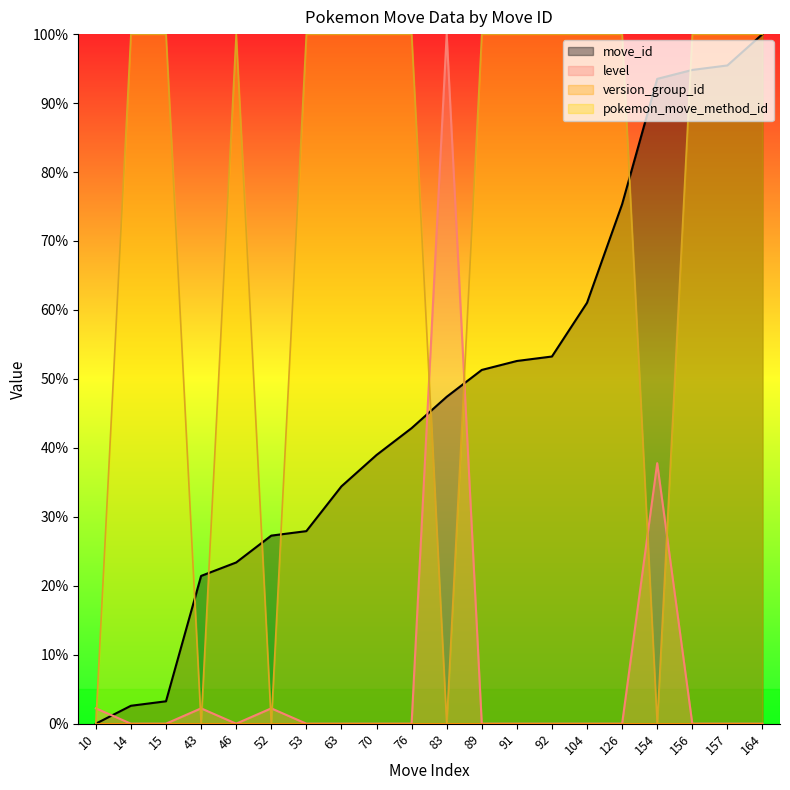

What is the spread (max minus min) of values at 46?

100.0